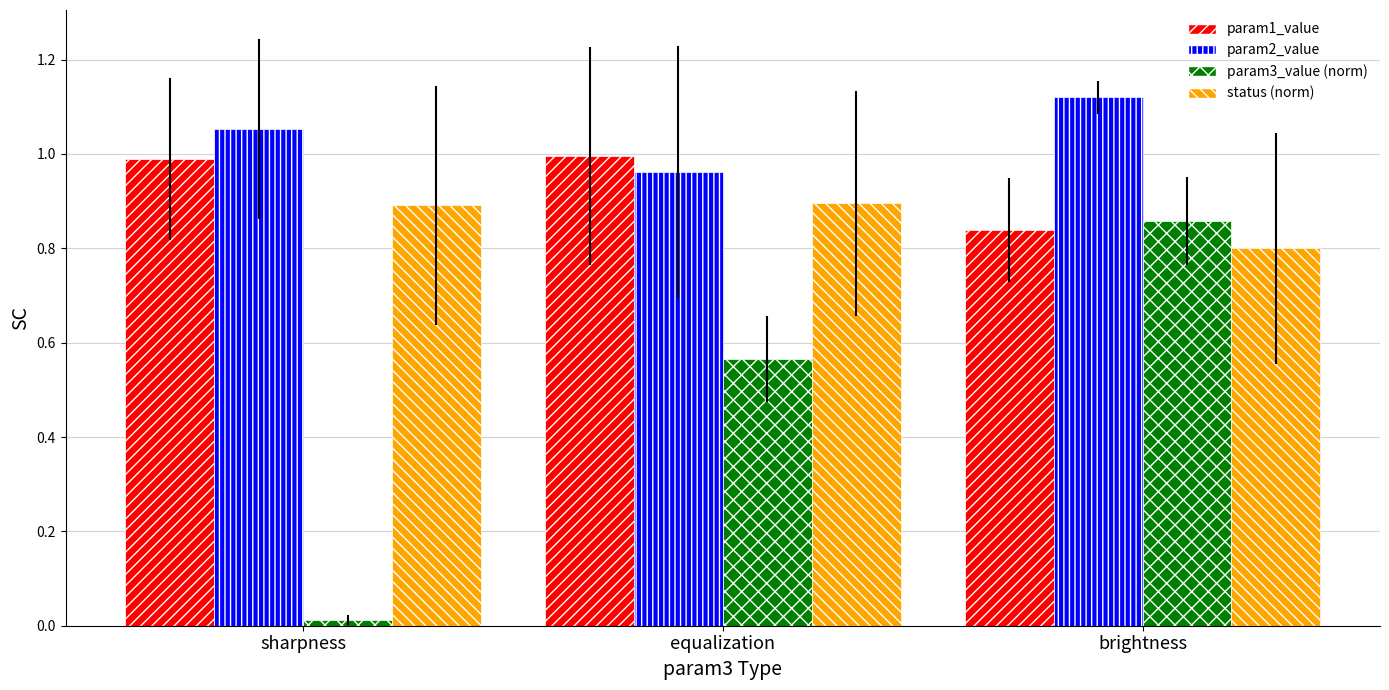

What position from the left is brightness?

3